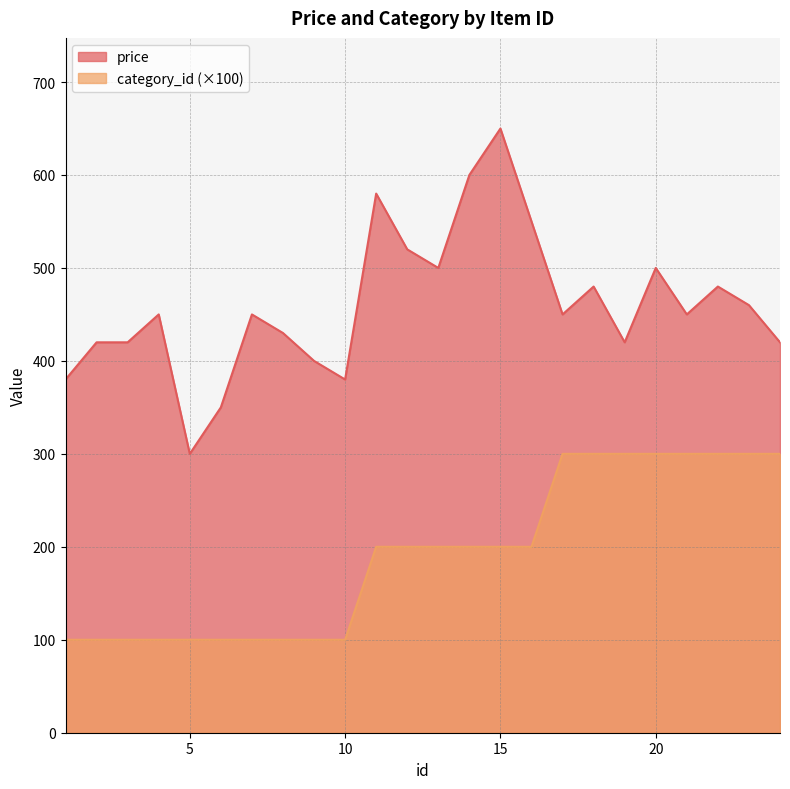

True or false: category_id and price intersect in this chart.

False